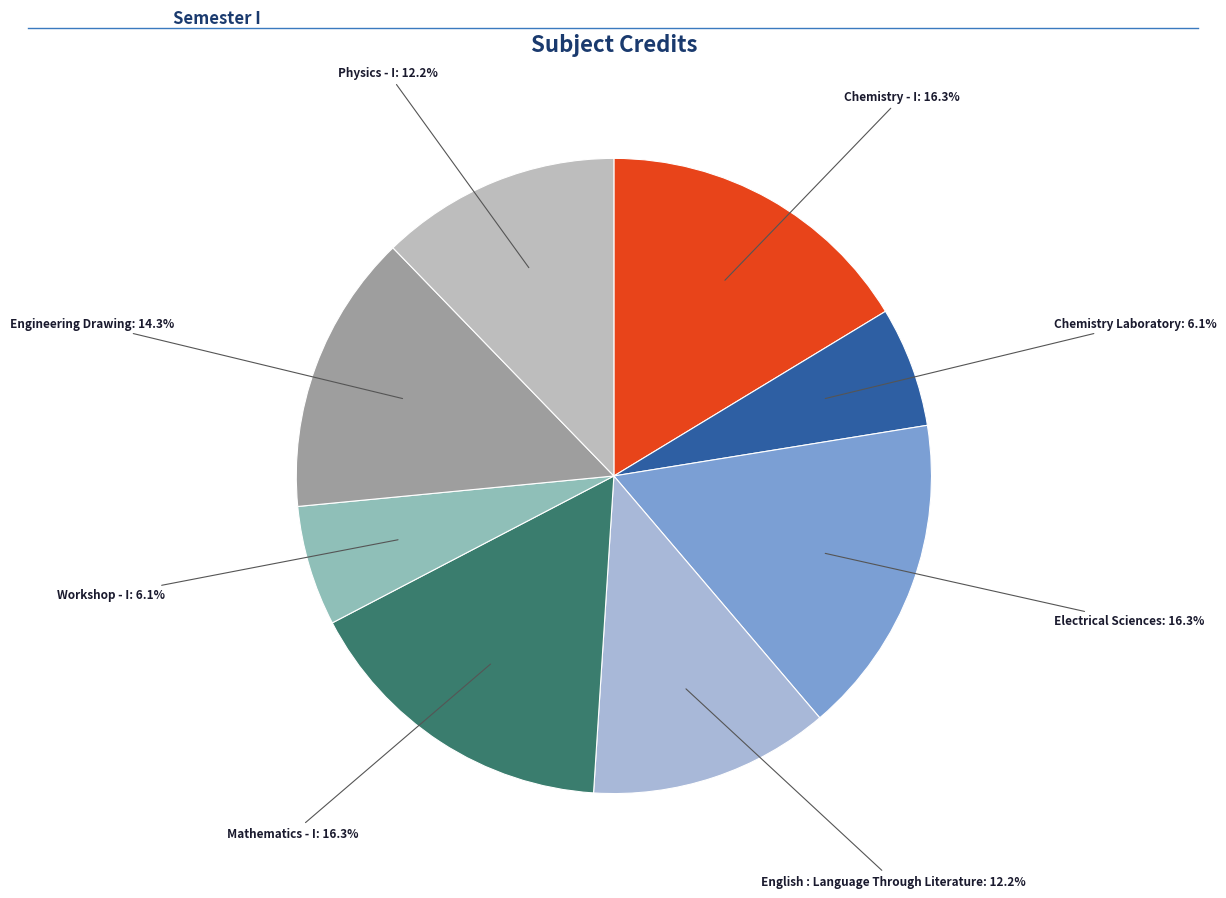

Which slice is the largest?

Chemistry - I